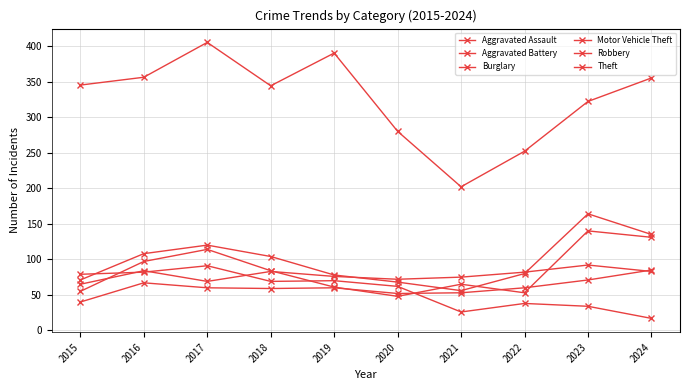

How many lines are shown in the chart?

6